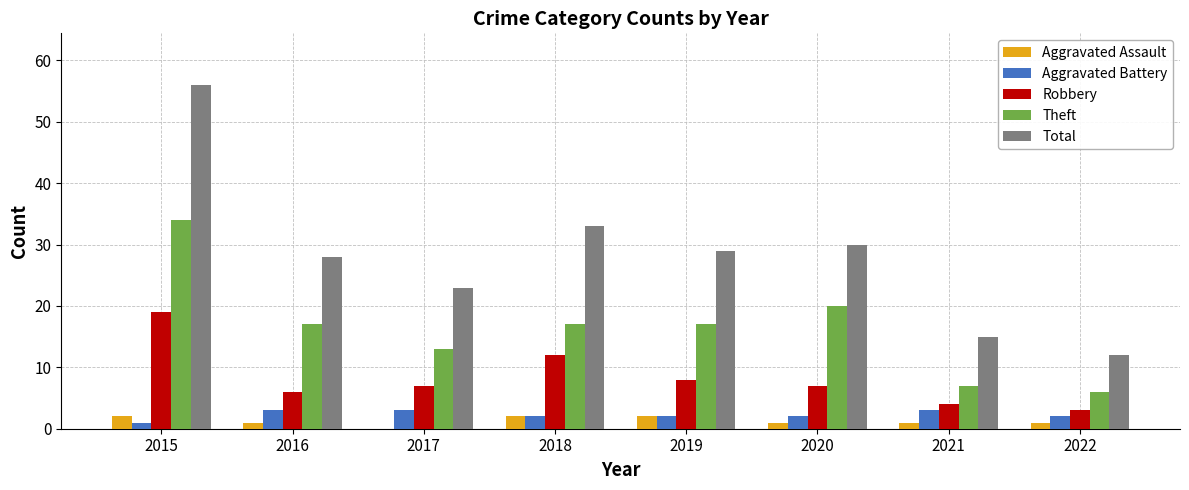

What is the total value across all series at 2017?

46